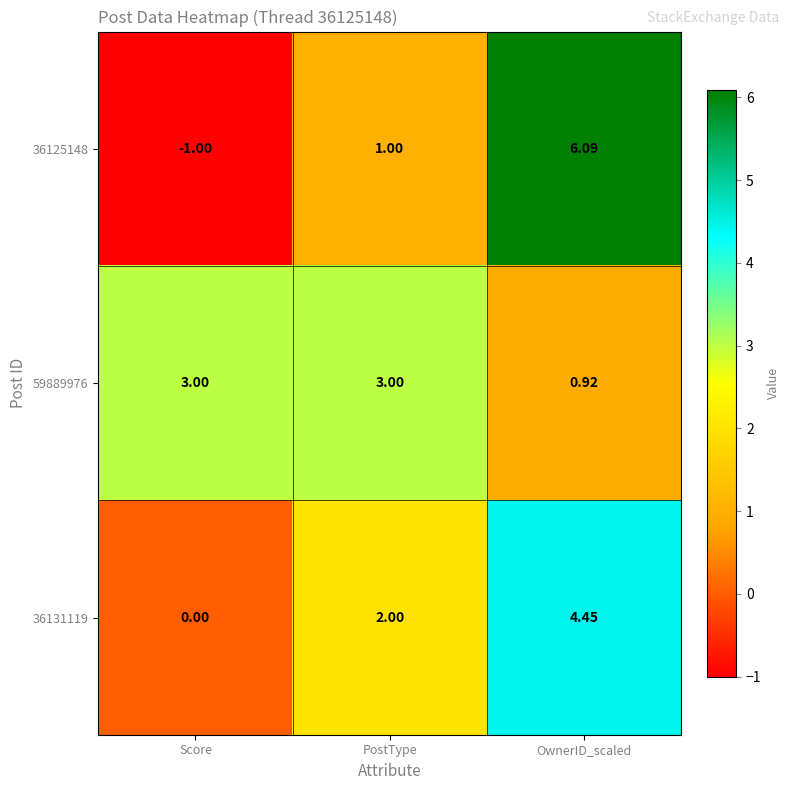

Is the value of 36131119 at Score greater than the value of 36125148 at Score?

Yes